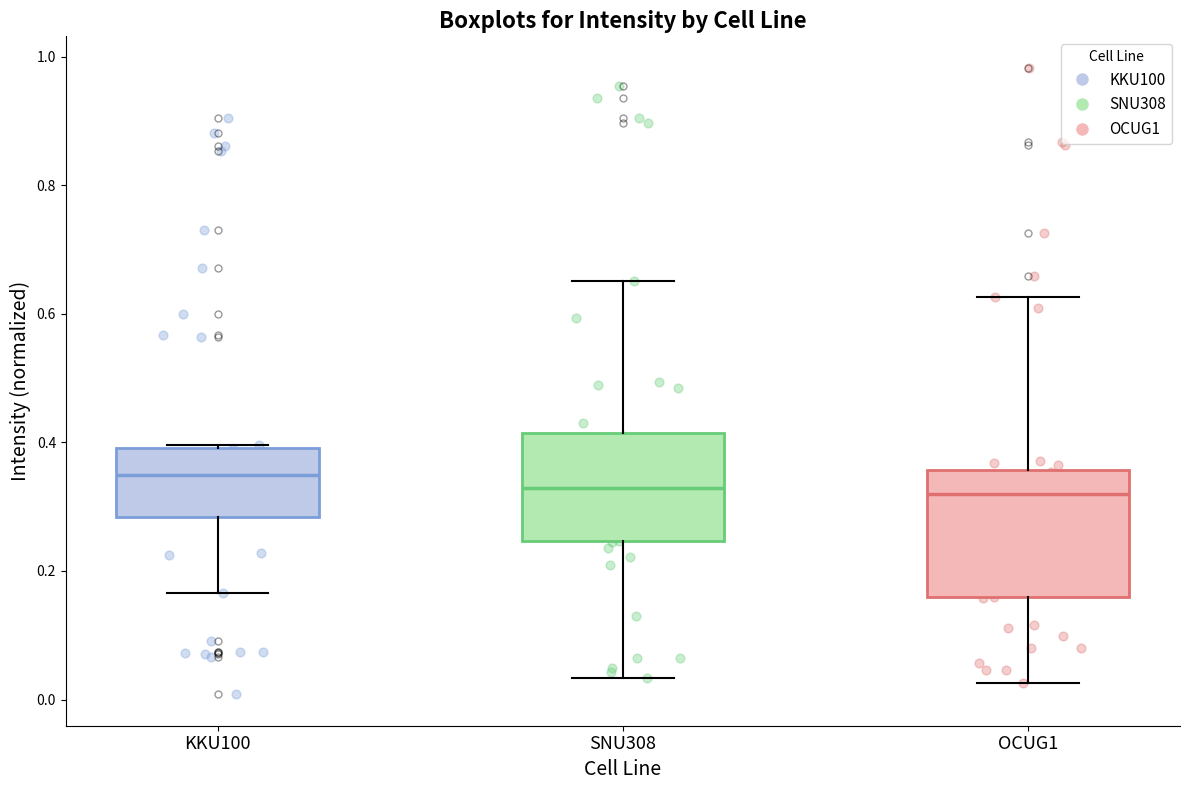

Where is the lower edge of the box for KKU100 on the y-axis? The values are not printed on the chart, so give them approximately, as read against the axis.

0.28